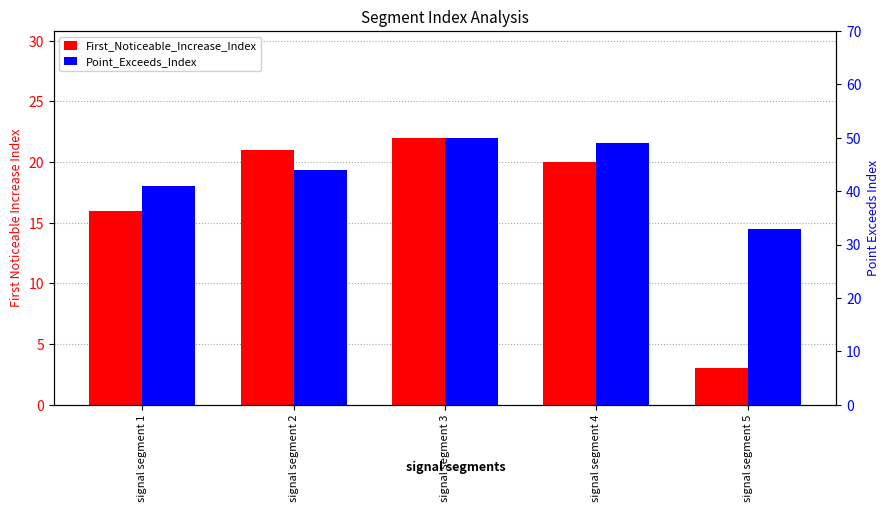

Count the number of data series in this chart.

2